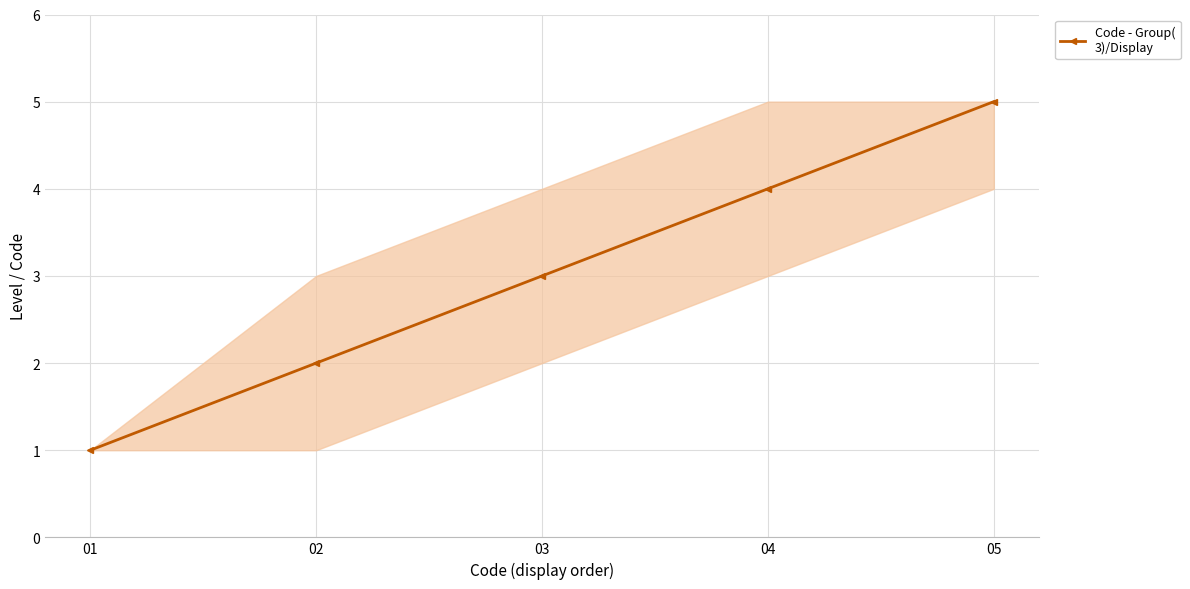

What is the difference between the maximum and minimum values?

4